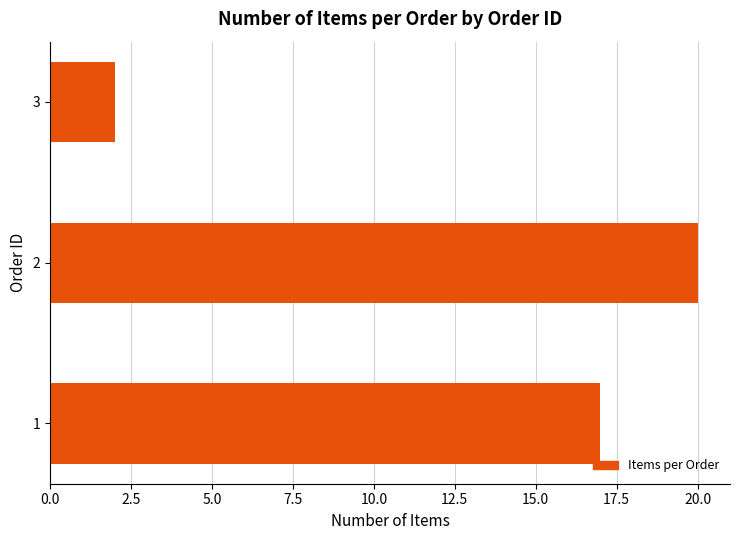

What is the difference between the maximum and minimum values?

18